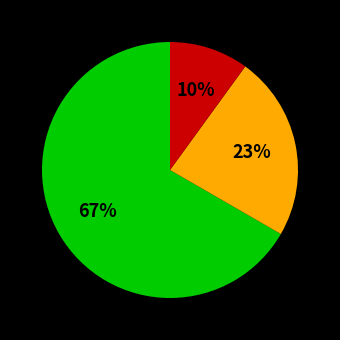

Is there any slice that represents more than half of the pie?

Yes